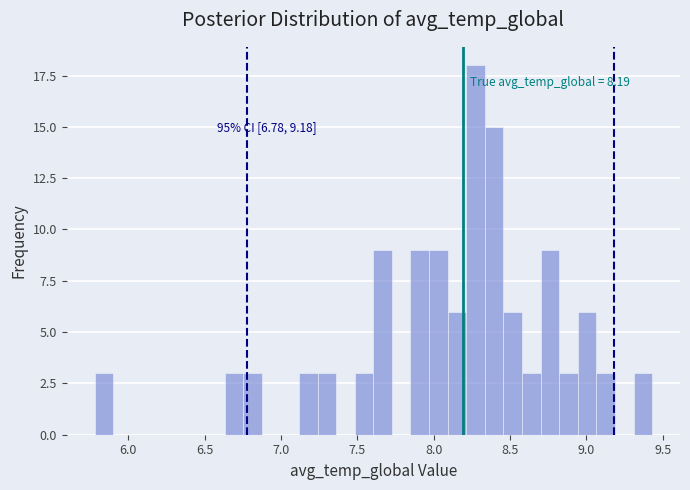

Read against the x-axis, roughly where is the centre of the tallest bar?

8.25